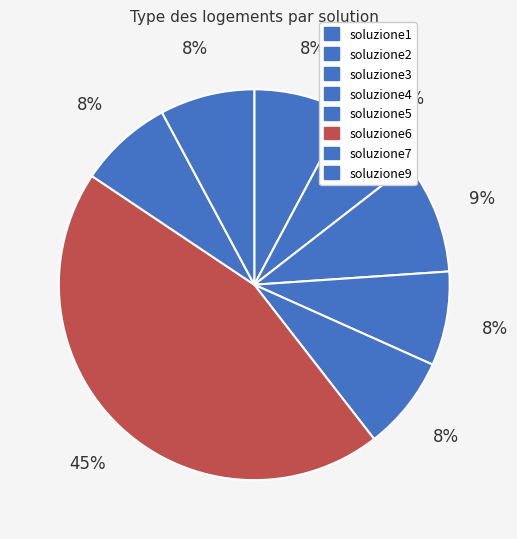

To the nearest percent, what is the difference between the soluzione2 and soluzione6 slice percentages?

38%